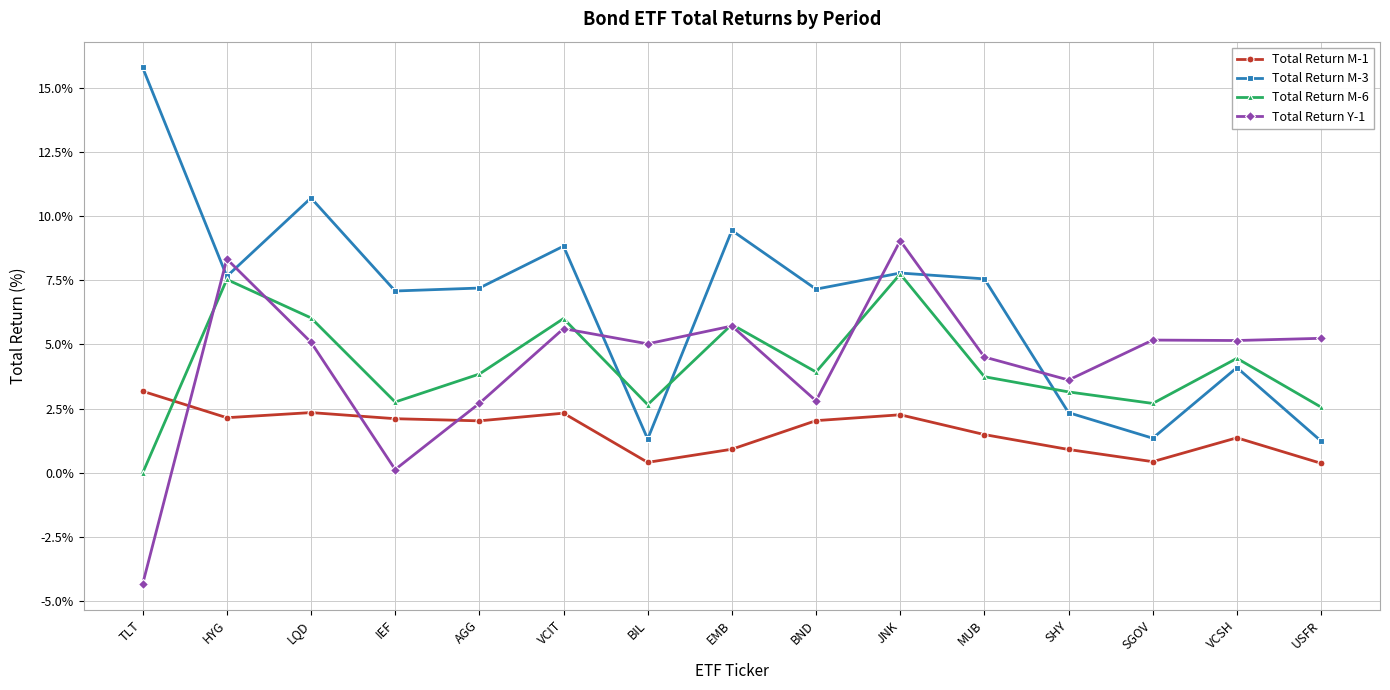

What is the label of the 8th point from the right?

EMB